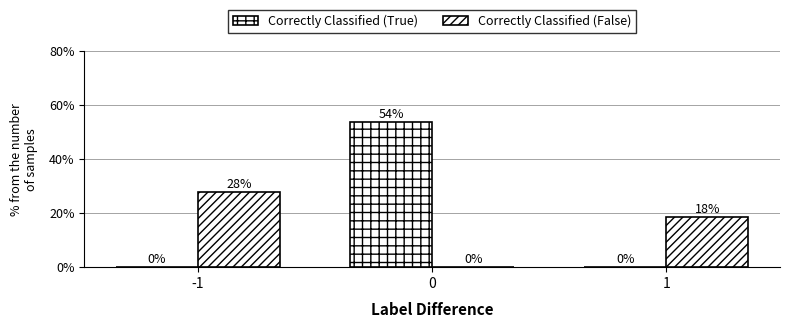

At which label does Correctly Classified (True) reach its minimum?

-1